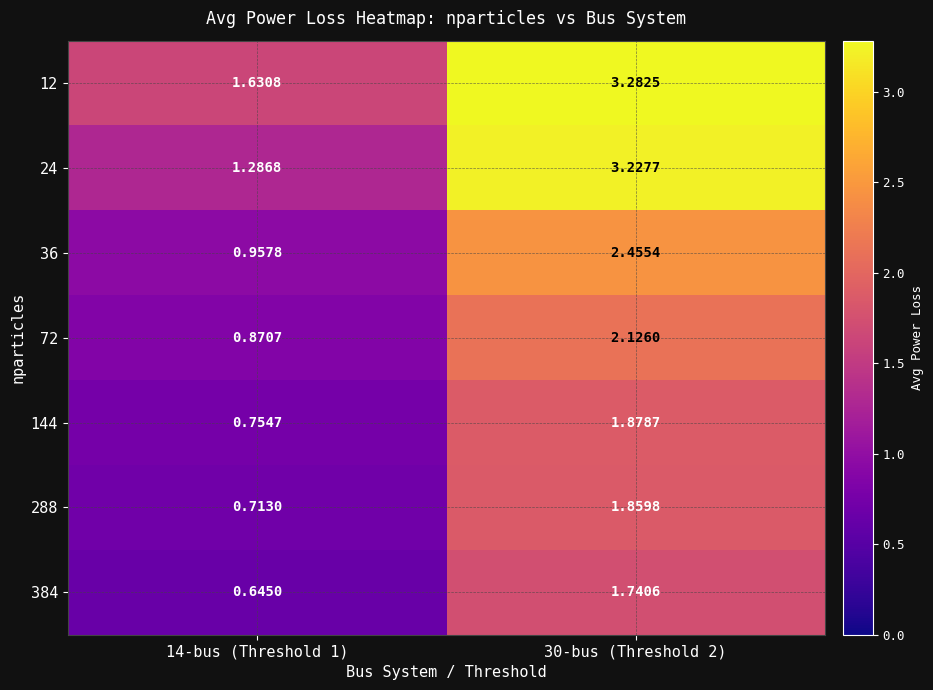

Is the value of 72 at 30-bus (Threshold 2) greater than the value of 288 at 14-bus (Threshold 1)?

Yes